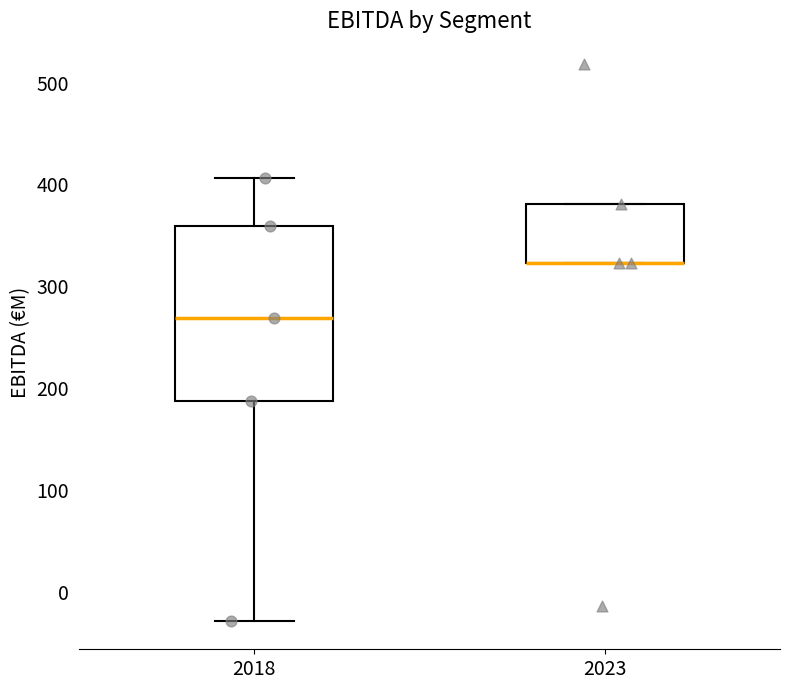

Reading left to right, transcribe this box plot: for each box, give where its median line is, the range the box spans, and where its two whiskers end, as read against the y-axis. The values are not printed on the chart, so give them approximately, as read against the axis.

2018: median 270, box 190 to 360, whiskers -30 to 410
2023: median 320 (drawn on the box's lower edge), box 320 to 380, whiskers 320 to 380